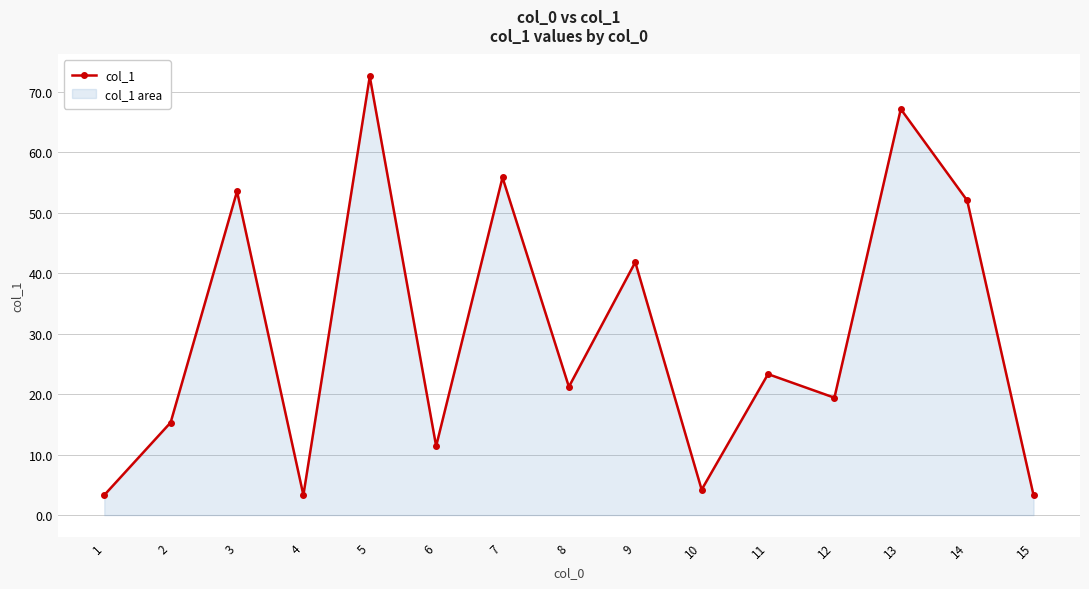

List the labels in order of value, largest first.

5, 13, 7, 3, 14, 9, 11, 8, 12, 2, 6, 10, 1, 4, 15